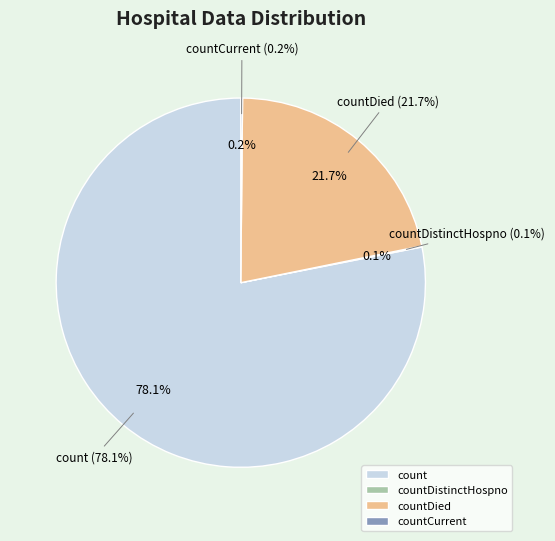

Which category has the smallest portion of the pie?

countDistinctHospno